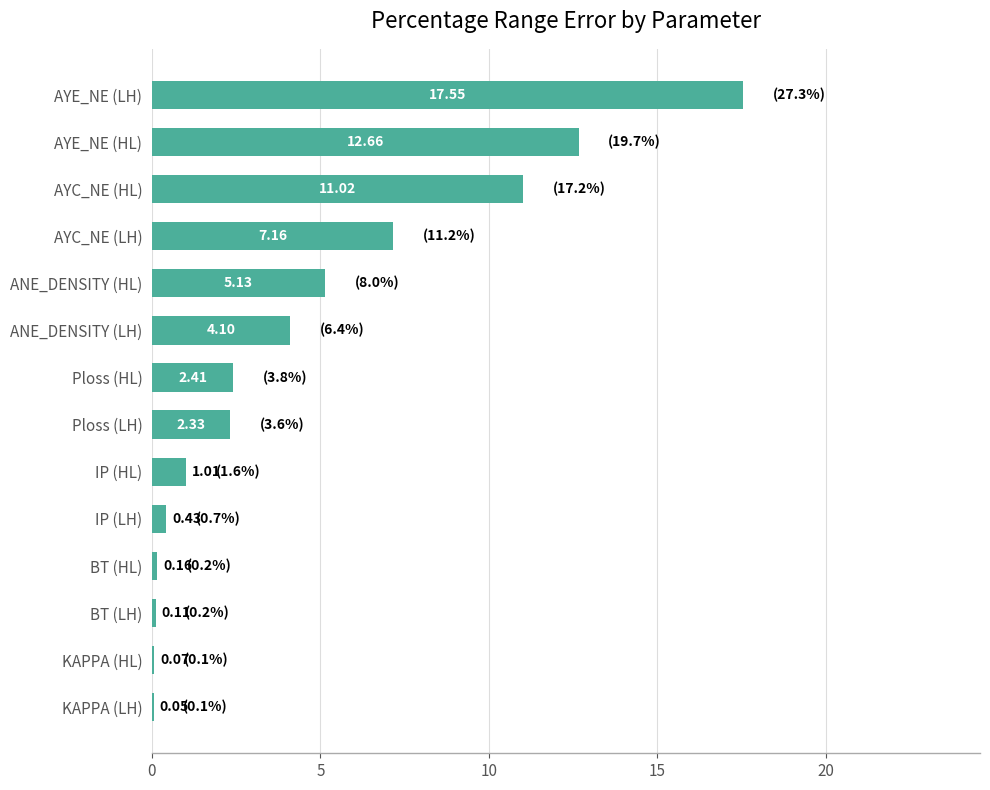

How many categories are shown in the chart?

14